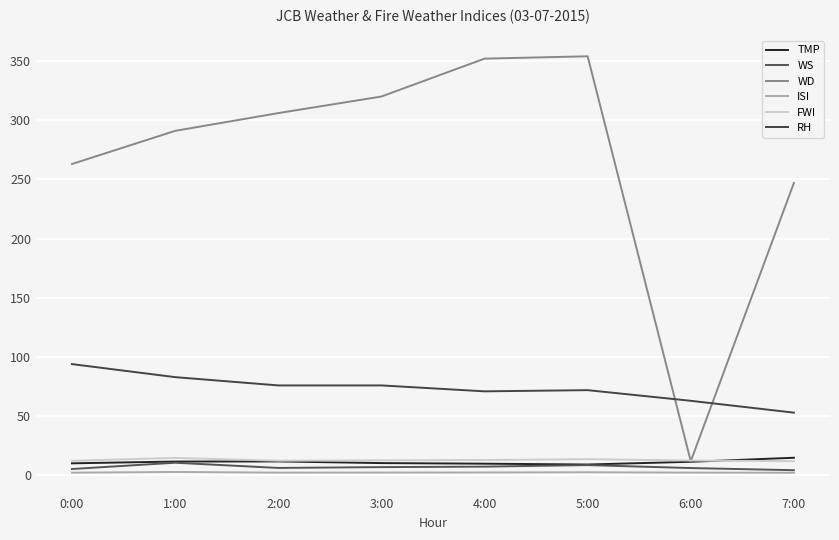

Does the chart display data point markers on the line(s)?

No